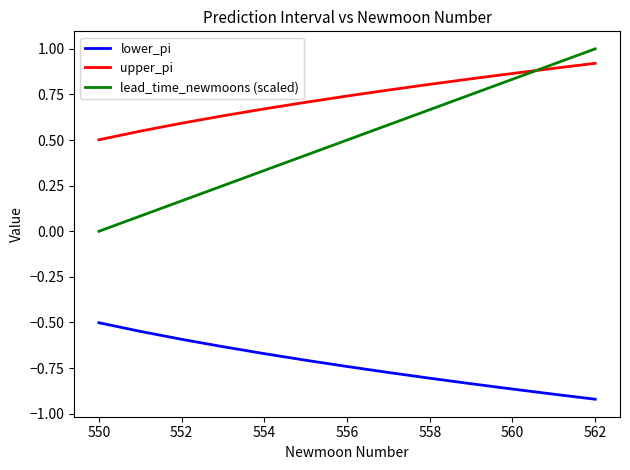

Which series ends up on top after the final intersection of lead_time_newmoons (scaled) and upper_pi?

lead_time_newmoons (scaled)